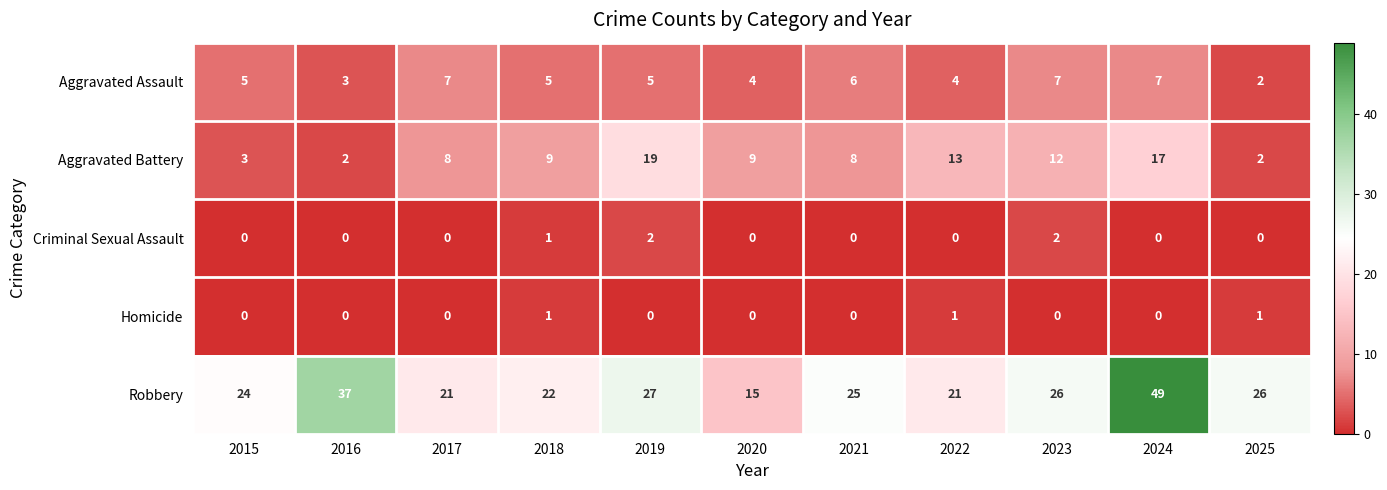

At which category does the chart reach its peak across all series?

2024